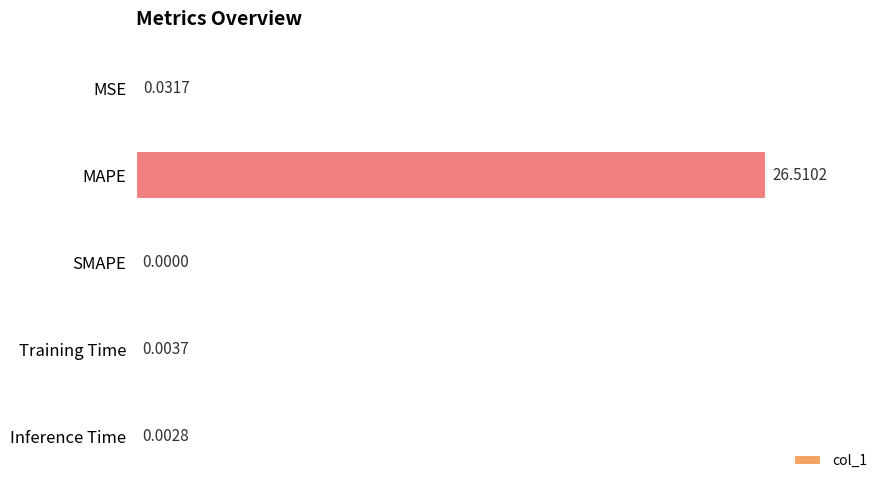

At which category does the chart reach its peak across all series?

MAPE